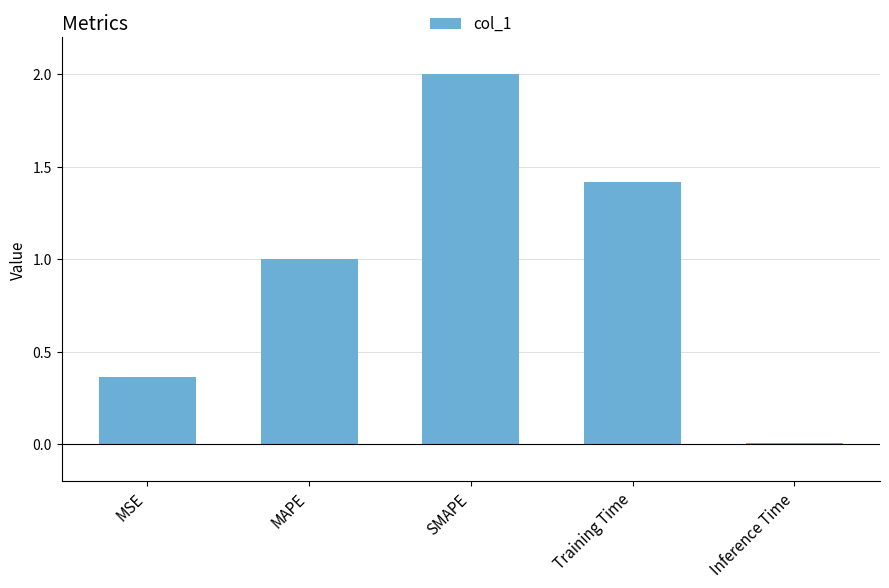

What is the difference between the maximum and second lowest values?

1.6